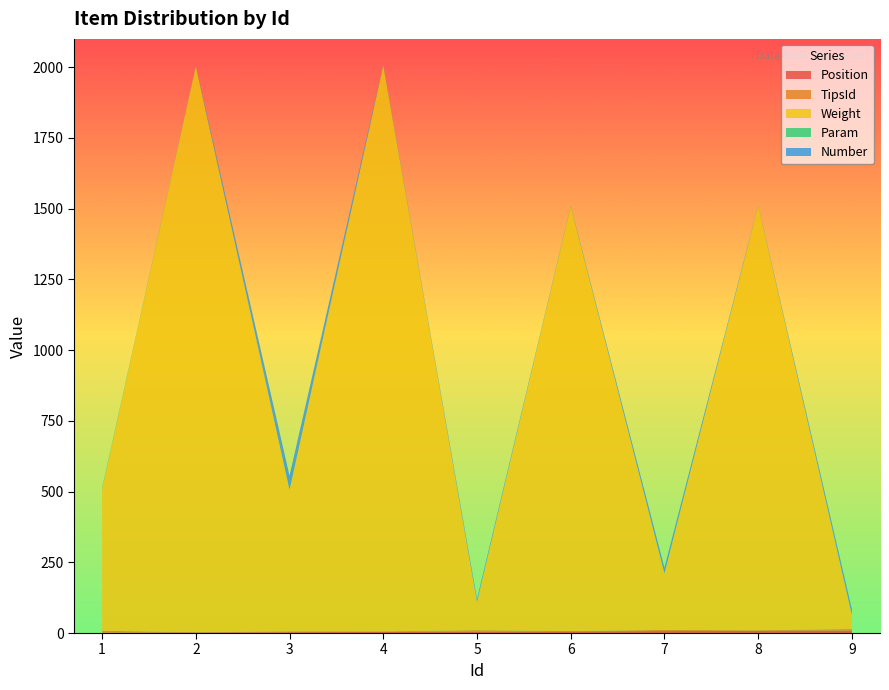

Reading left to right, list all the values displayed in this chart.

Position: 1	2	3	4	5	6	7	8	9
TipsId: 7	1	3	2	5	1	4	2	5
Weight: 500	2000	500	2000	100	1500	200	1500	50
Param: 5	2	0	3	0	3	0	2	0
Number: 0	0	50	0	10	0	20	0	20